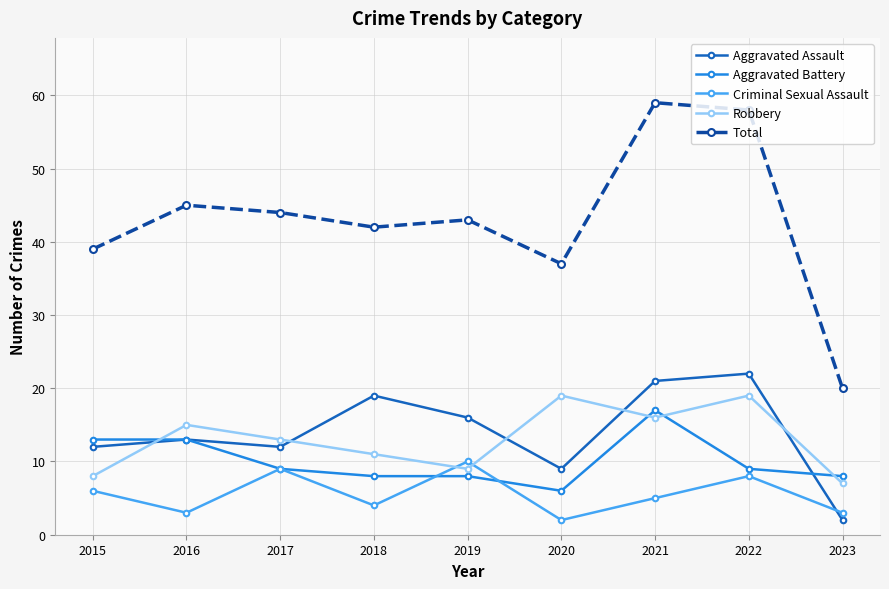

What is the total value across all series at 2020?

73